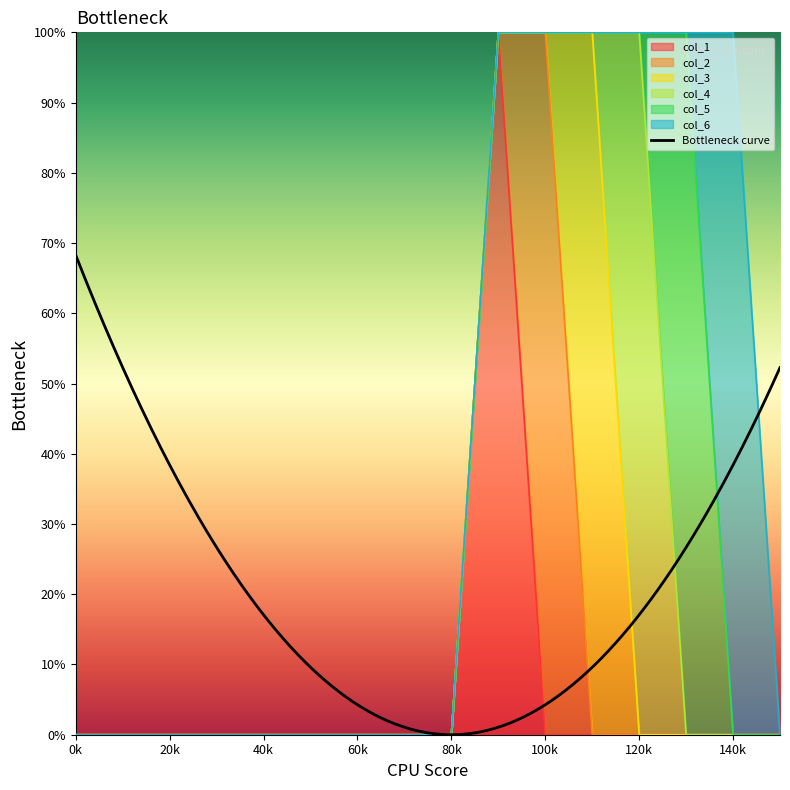

Which series ends up on top after the final intersection of col_4 and col_5?

col_5